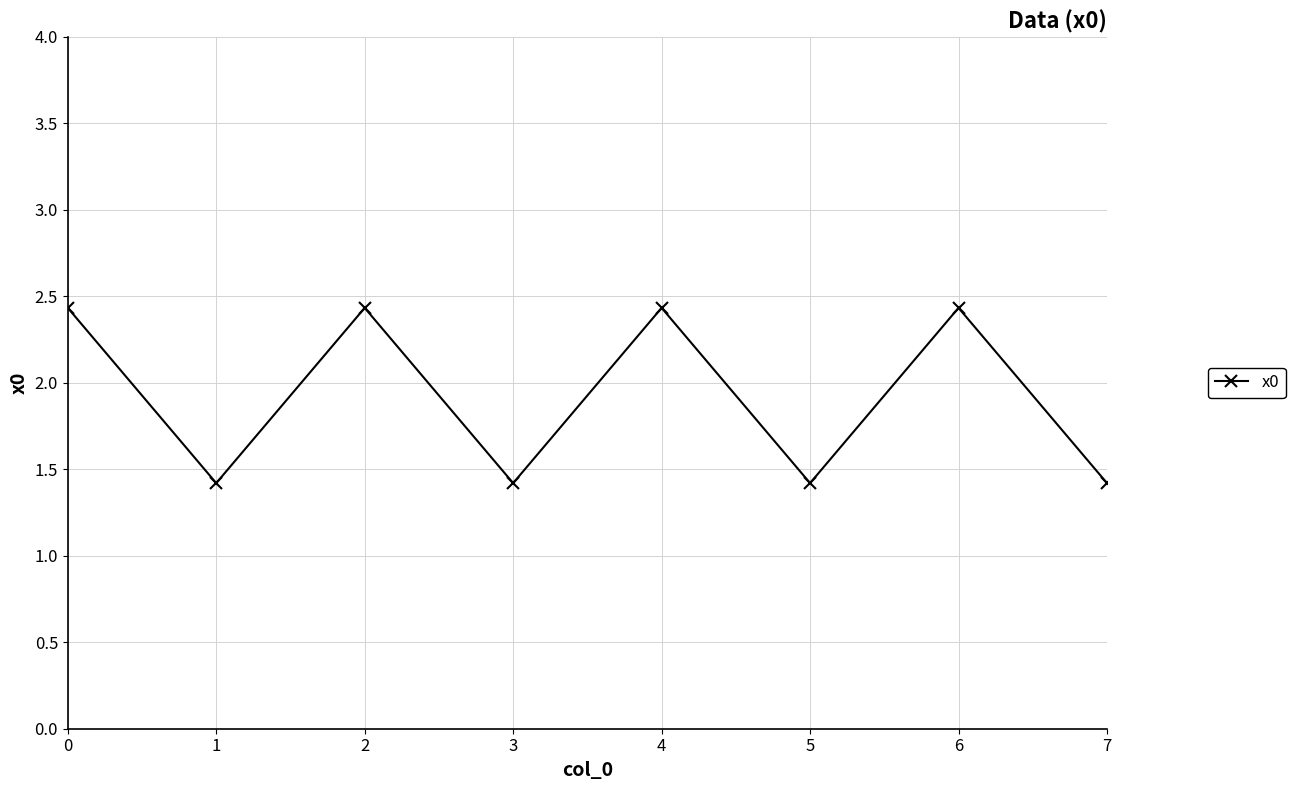

Does the chart display data point markers on the line(s)?

Yes